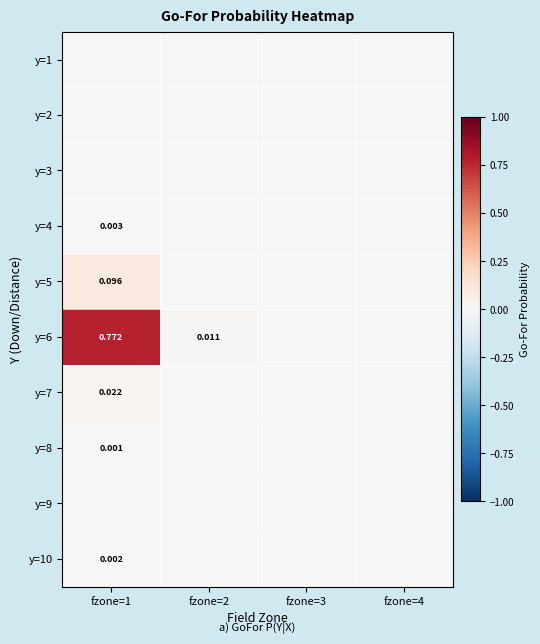

How many values in the y=6 series exceed 0?

2